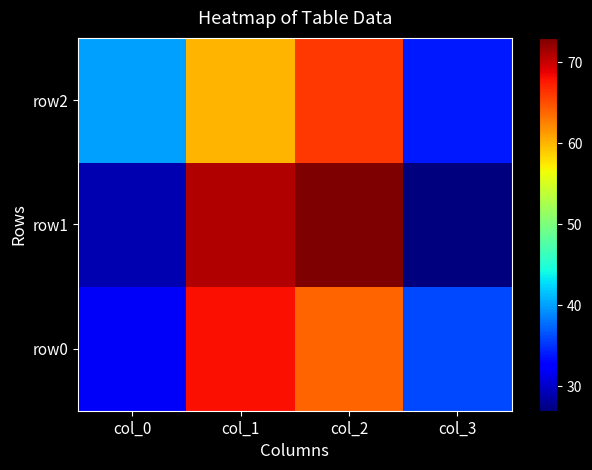

Which has a higher value, col_3 or col_0?

col_3